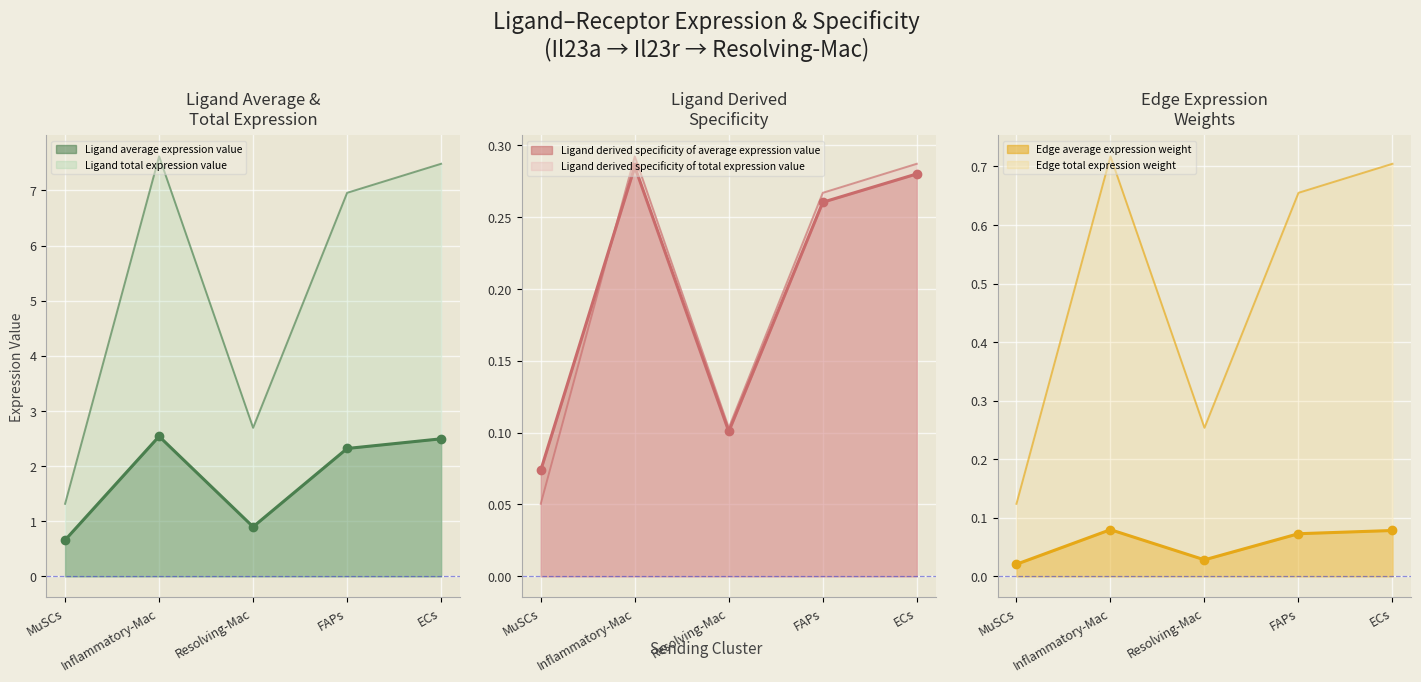

Which series has the largest total across all categories?

Ligand total expression value